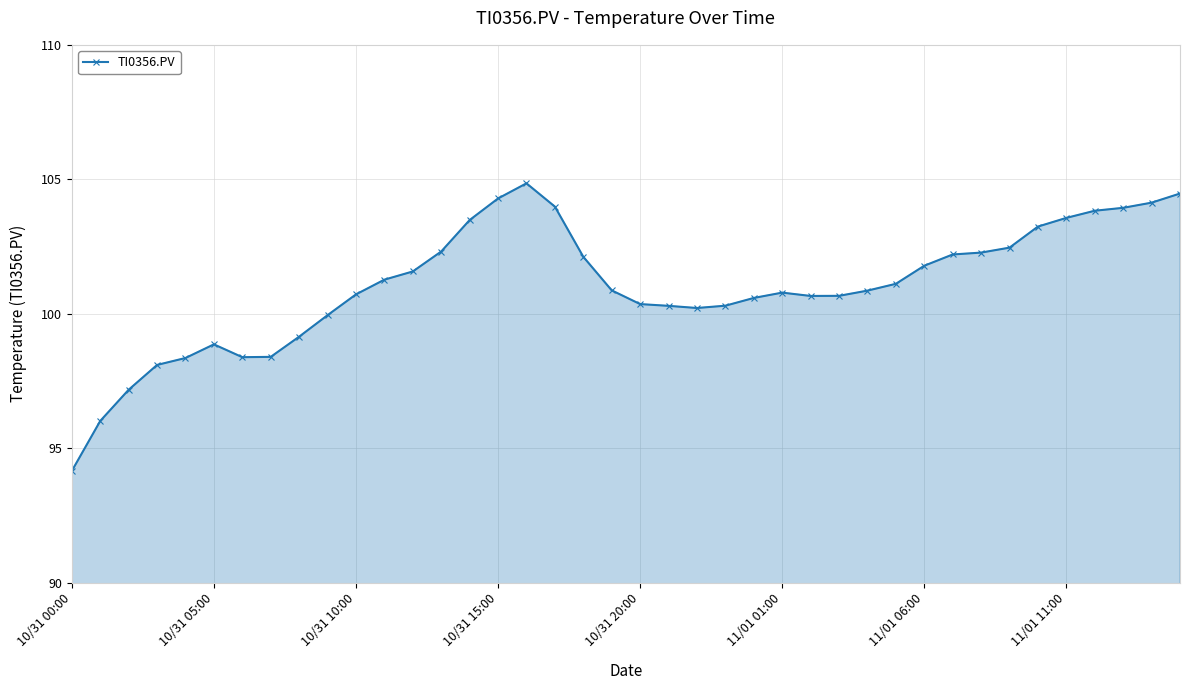

True or false: there are more than 1 points higher than both neighbors.

True